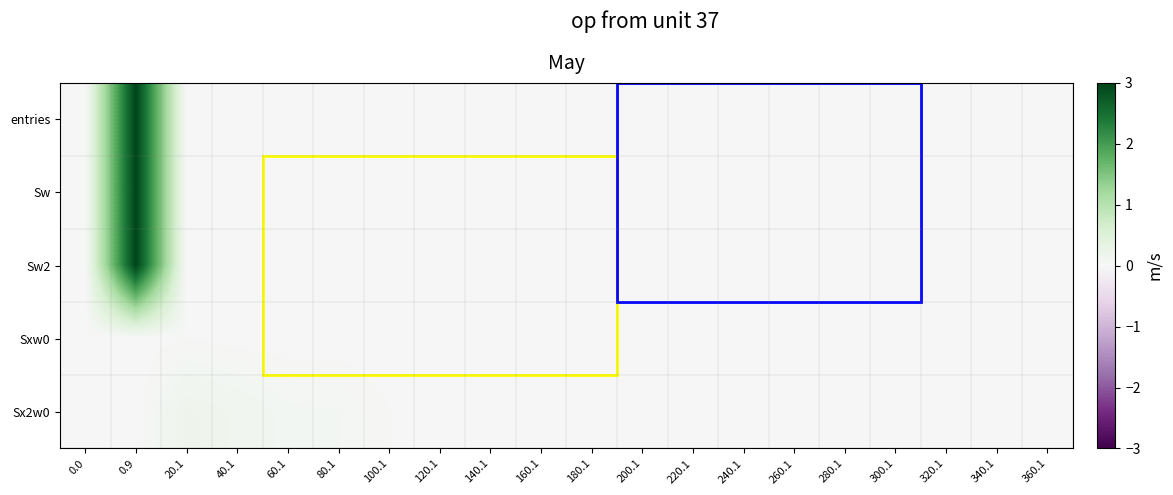

Reading left to right, list all the values displayed in this chart.

entries: 0.0=0.0	0.9=3.0	20.1=0.0	40.1=0.0	60.1=0.0	80.1=0.0	100.1=0.0	120.1=0.0	140.1=0.0	160.1=0.0	180.1=0.0	200.1=0.0	220.1=0.0	240.1=0.0	260.1=0.0	280.1=0.0	300.1=0.0	320.1=0.0	340.1=0.0	360.1=0.0
Sw: 0.0=0.0	0.9=3.0	20.1=0.0	40.1=0.0	60.1=0.0	80.1=0.0	100.1=0.0	120.1=0.0	140.1=0.0	160.1=0.0	180.1=0.0	200.1=0.0	220.1=0.0	240.1=0.0	260.1=0.0	280.1=0.0	300.1=0.0	320.1=0.0	340.1=0.0	360.1=0.0
Sw2: 0.0=0.0	0.9=3.0	20.1=0.0	40.1=0.0	60.1=0.0	80.1=0.0	100.1=0.0	120.1=0.0	140.1=0.0	160.1=0.0	180.1=0.0	200.1=0.0	220.1=0.0	240.1=0.0	260.1=0.0	280.1=0.0	300.1=0.0	320.1=0.0	340.1=0.0	360.1=0.0
Sxw0: 0.0=0.0	0.9=0.0	20.1=0.0	40.1=0.0	60.1=0.0	80.1=0.0	100.1=0.0	120.1=0.0	140.1=0.0	160.1=0.0	180.1=0.0	200.1=0.0	220.1=0.0	240.1=0.0	260.1=0.0	280.1=0.0	300.1=0.0	320.1=0.0	340.1=0.0	360.1=0.0
Sx2w0: 0.0=0.0	0.9=0.0	20.1=0.2	40.1=0.1	60.1=0.1	80.1=0.1	100.1=0.0	120.1=0.0	140.1=0.0	160.1=0.0	180.1=0.0	200.1=0.0	220.1=0.0	240.1=0.0	260.1=0.0	280.1=0.0	300.1=0.0	320.1=0.0	340.1=0.0	360.1=0.0